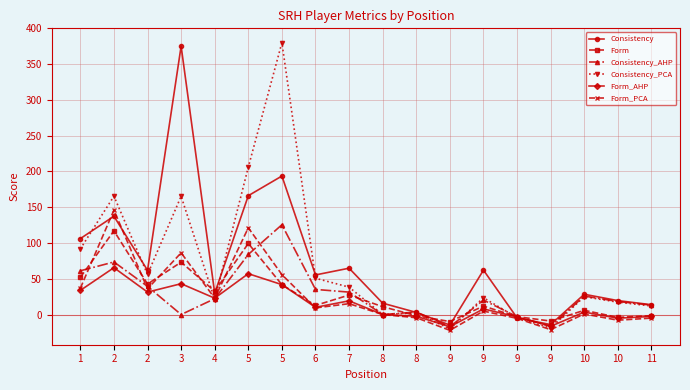

What are all the series names shown in the legend?

Consistency, Form, Consistency_AHP, Consistency_PCA, Form_AHP, Form_PCA